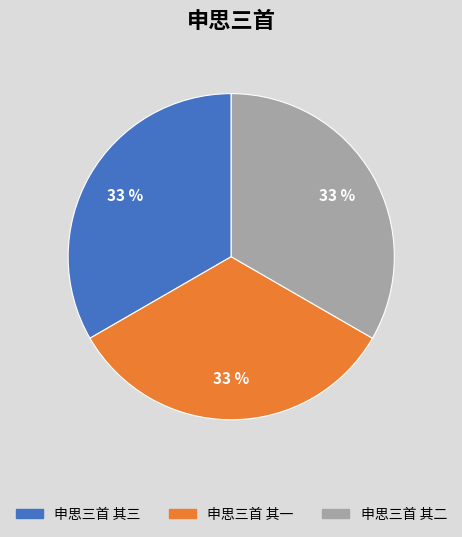

Combined, do 申思三首 其三 and 申思三首 其二 account for over 50%?

Yes